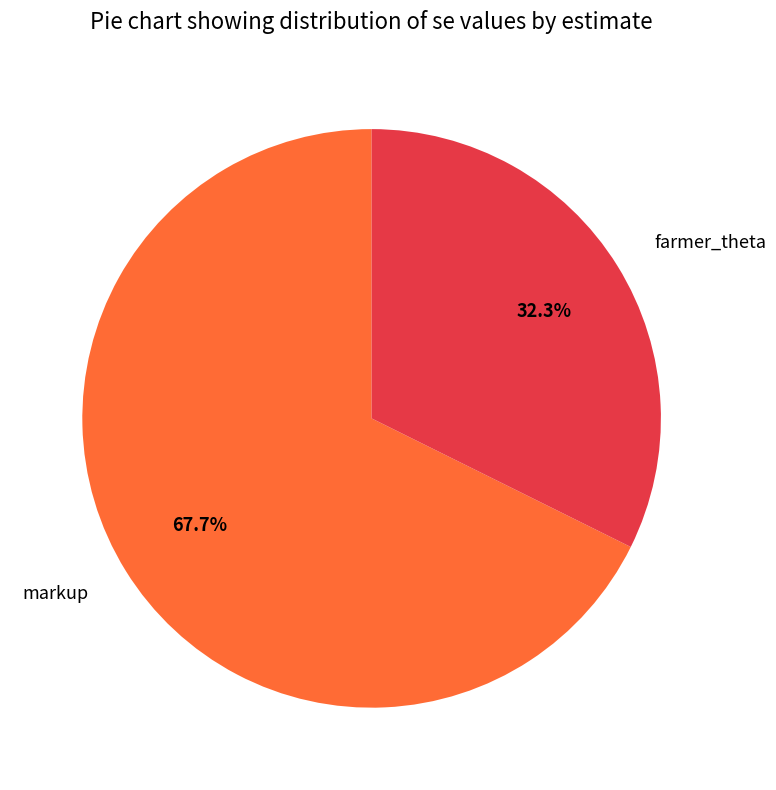

To the nearest percent, what is the difference between the largest and smallest slice percentages?

35%